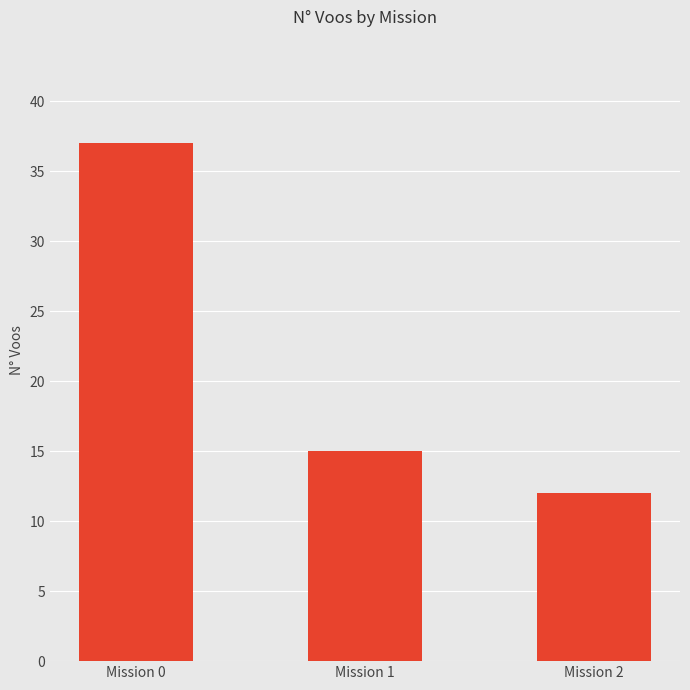

Which has a higher value, Mission 1 or Mission 2?

Mission 1